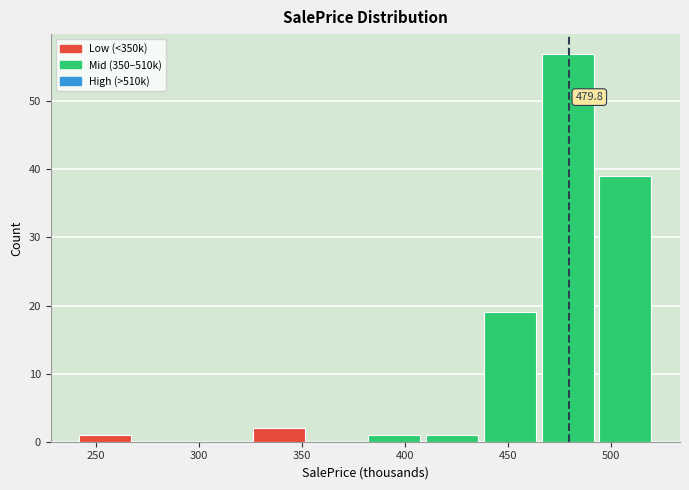

Which range on the x-axis has the tallest bar?

465 to 495